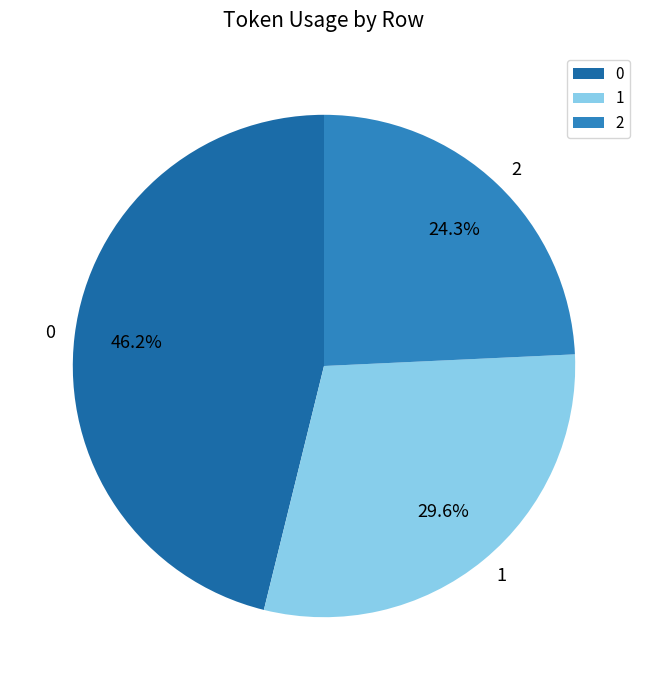

True or false: 2 accounts for 32% of the total.

False